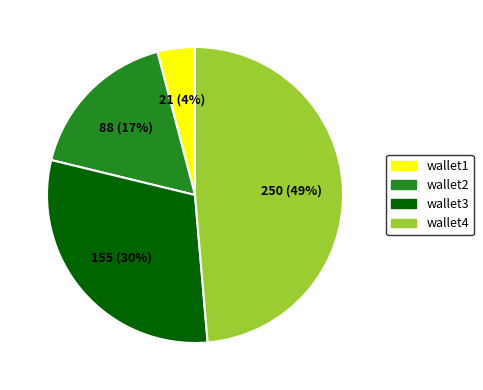

To the nearest percent, what is the combined percentage of wallet3 and wallet4?

79%